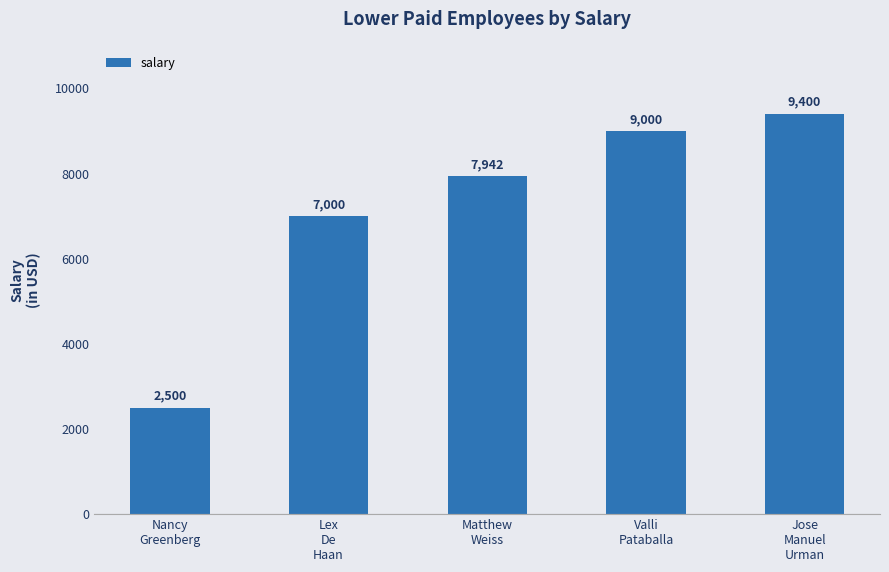

What is the sum of the values at Lex
De
Haan and Matthew
Weiss?

14942